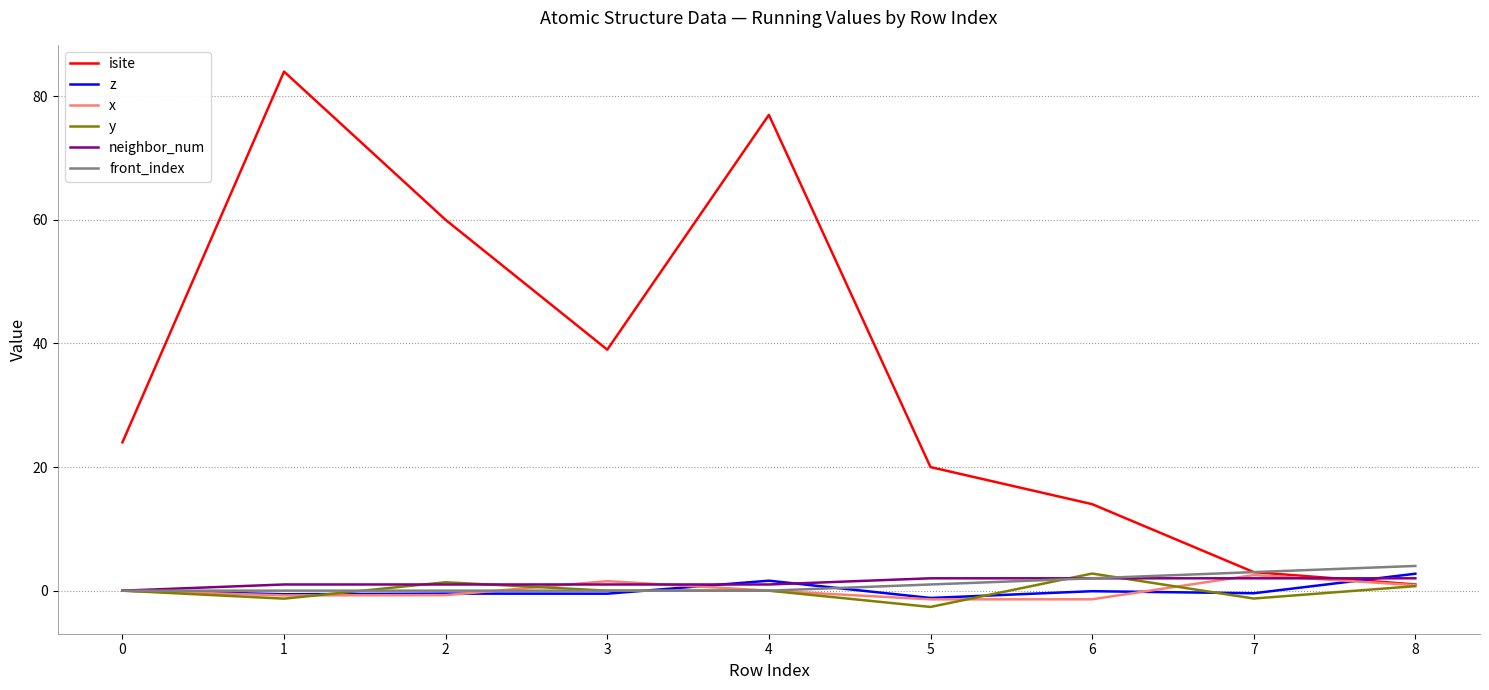

Between 0 and 2, which series saw the biggest shift?

isite